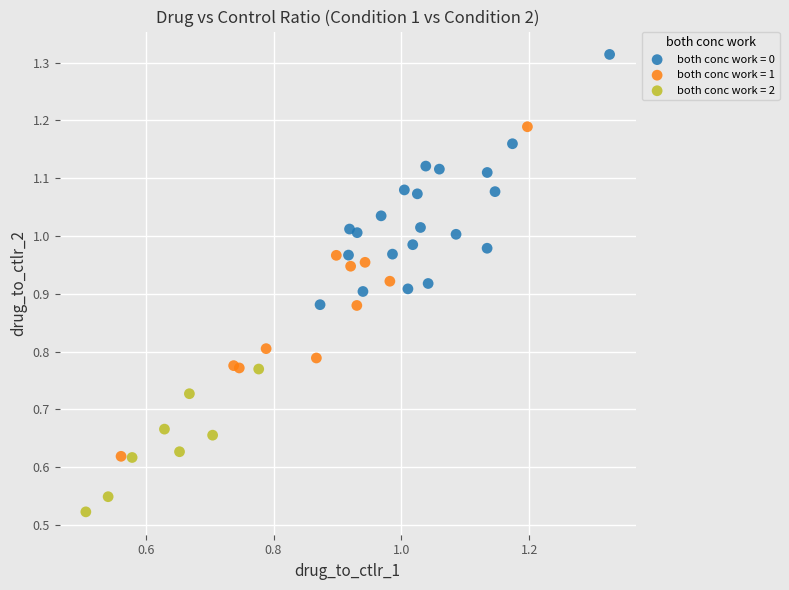

Which series has the widest spread of Y values?

both conc work = 1